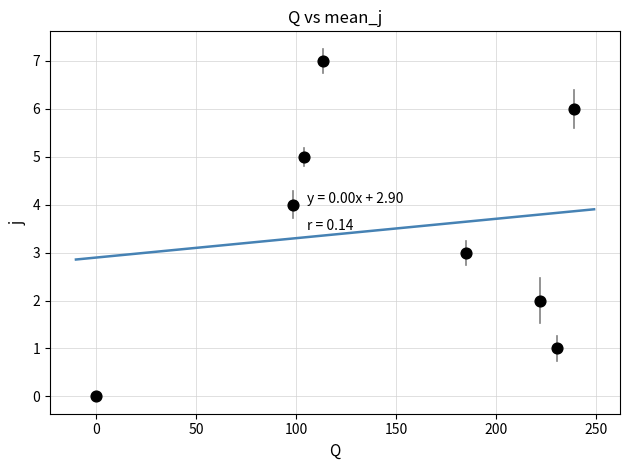

What is the range of Y values (max minus min)?

7